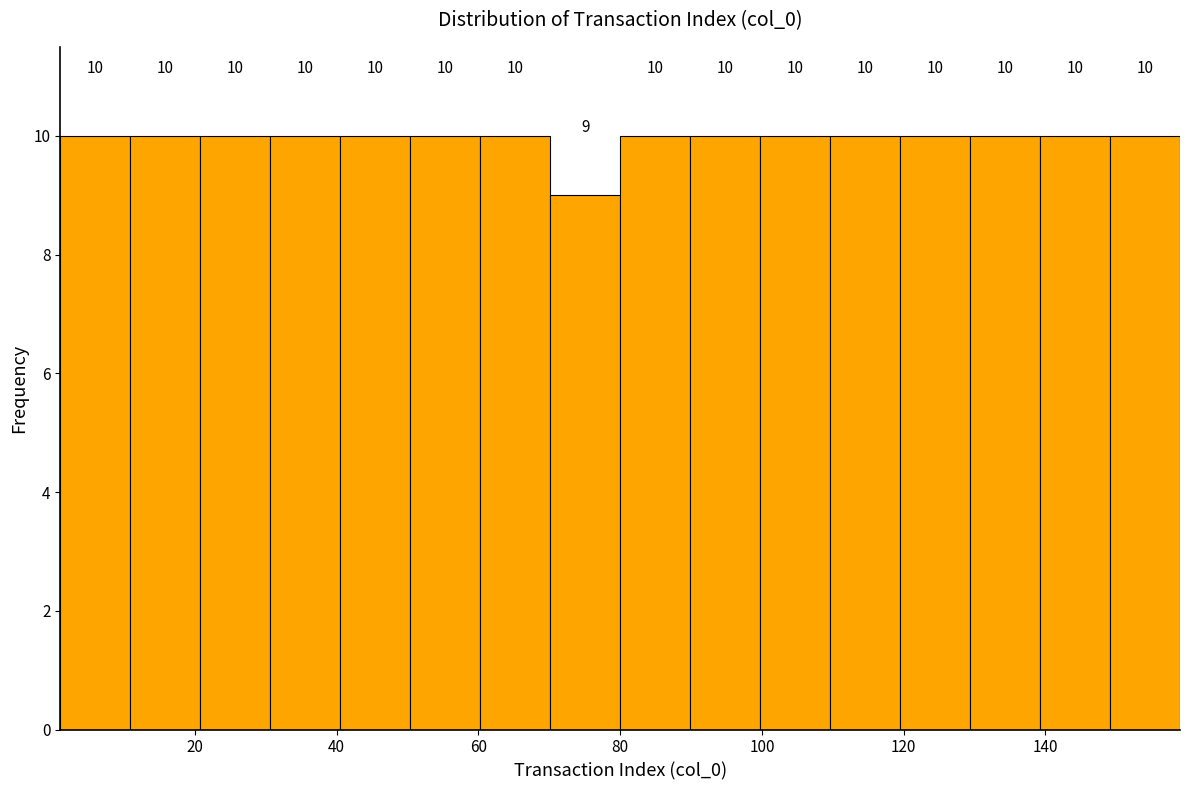

Reading left to right, transcribe this chart: for each bar, give the range it covers on the x-axis and its height. The bar edges are not printed on the chart, so give them approximately, as read against the axis.

2 to 10: 10
10 to 20: 10
20 to 30: 10
30 to 40: 10
40 to 50: 10
50 to 60: 10
60 to 70: 10
70 to 80: 9
80 to 90: 10
90 to 100: 10
100 to 110: 10
110 to 120: 10
120 to 130: 10
130 to 140: 10
140 to 150: 10
150 to 160: 10